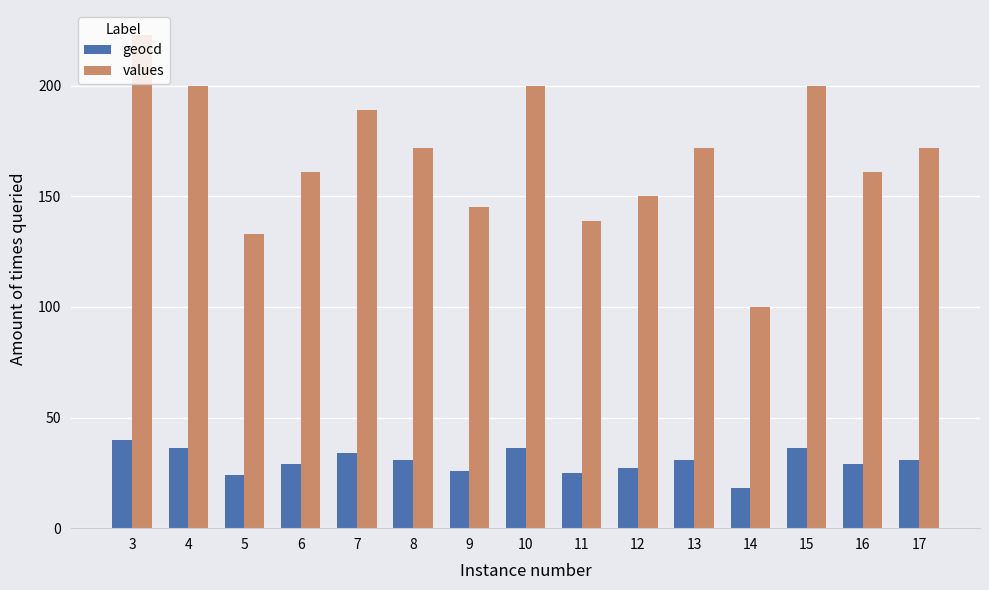

What is the sum of all values values?

2517